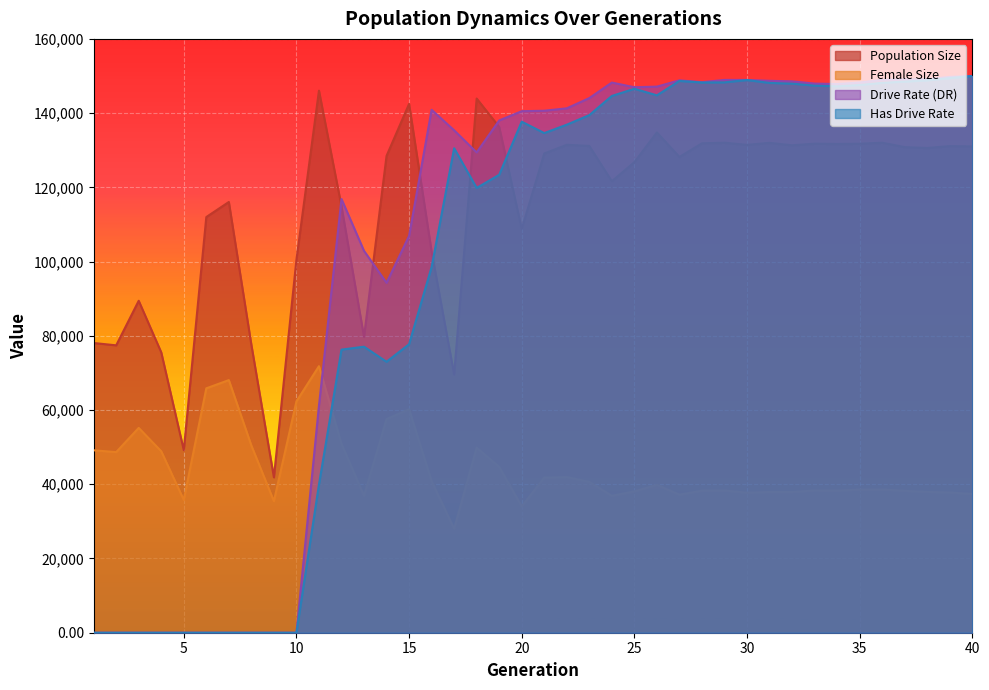

True or false: rate_dr has more than 2 points higher than both neighbors.

True